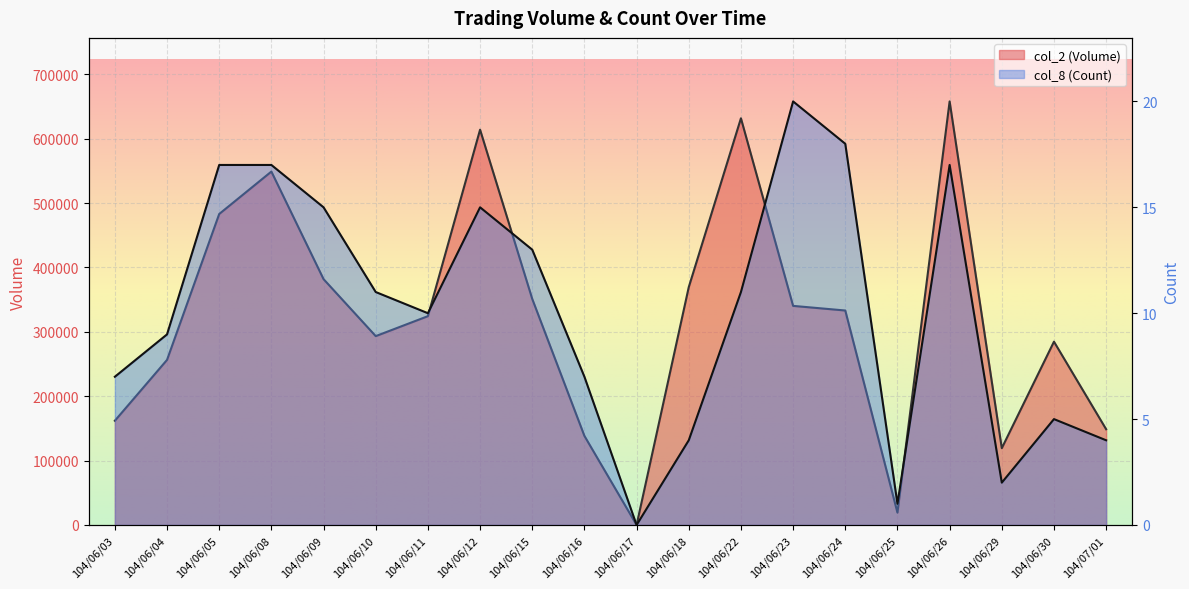

Which series has the largest total across all categories?

col_2 (Volume)